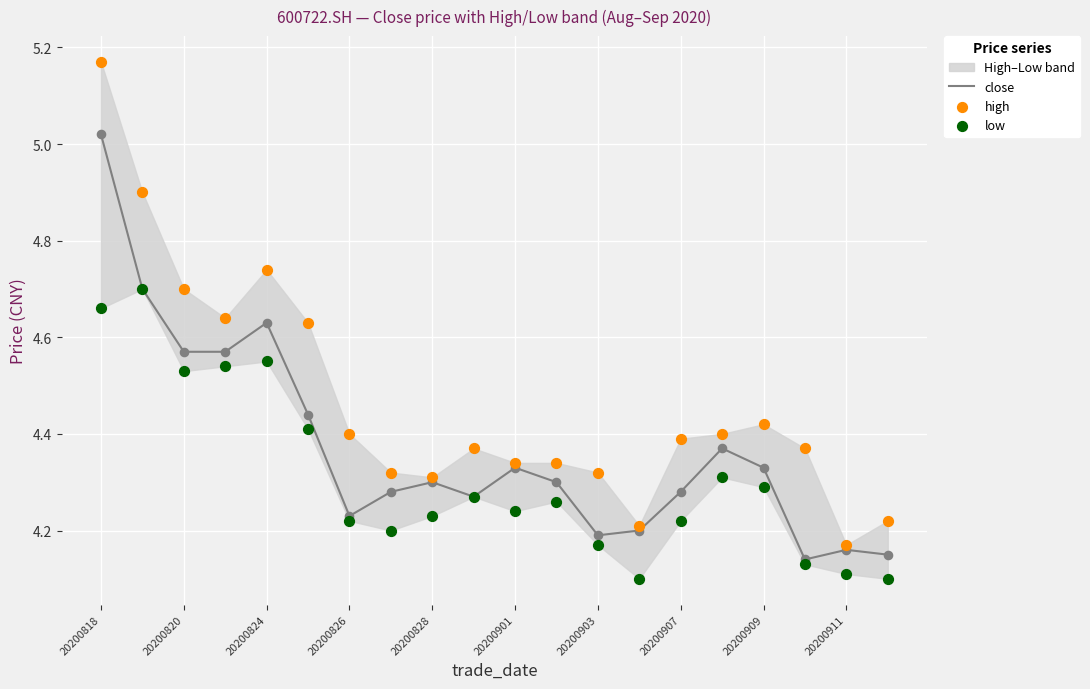

The close series shows 2.0 at 20200828. True or false?

False